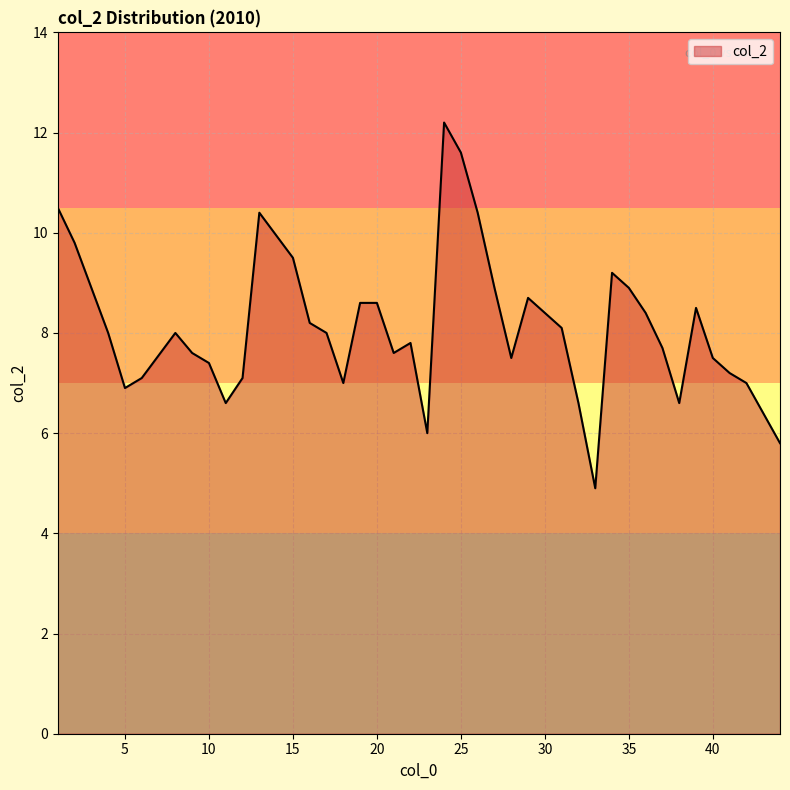

What is the difference between the maximum and minimum values?

7.3